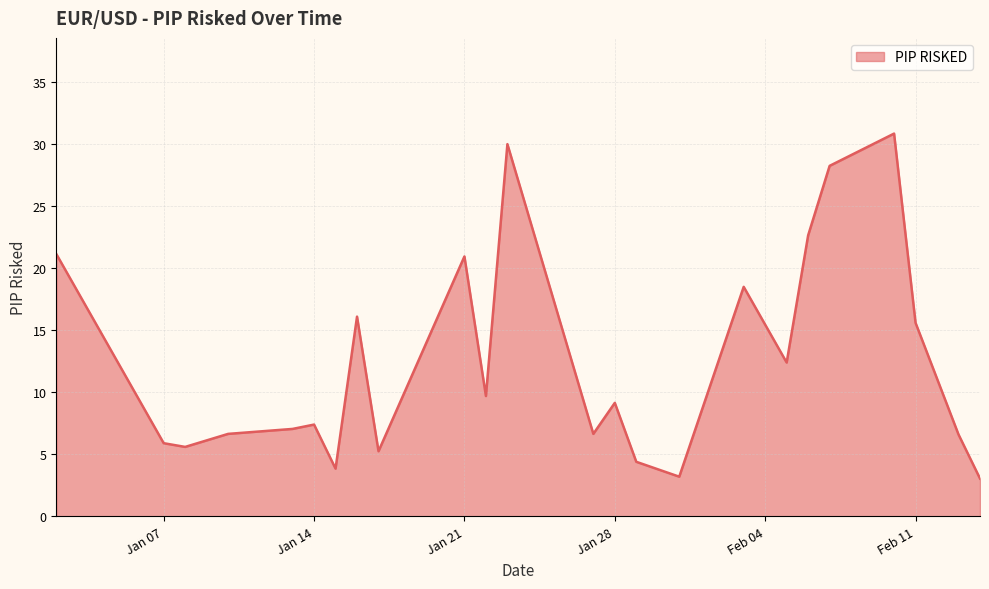

How many distinct data groups are displayed?

1